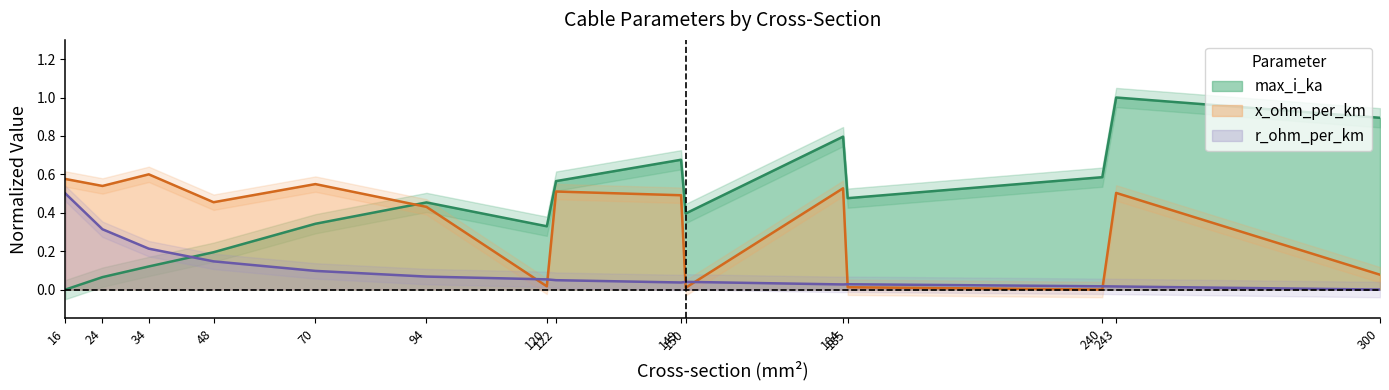

In r_ohm_per_km, how many points are lower than both neighbors (excluding endpoints)?

2